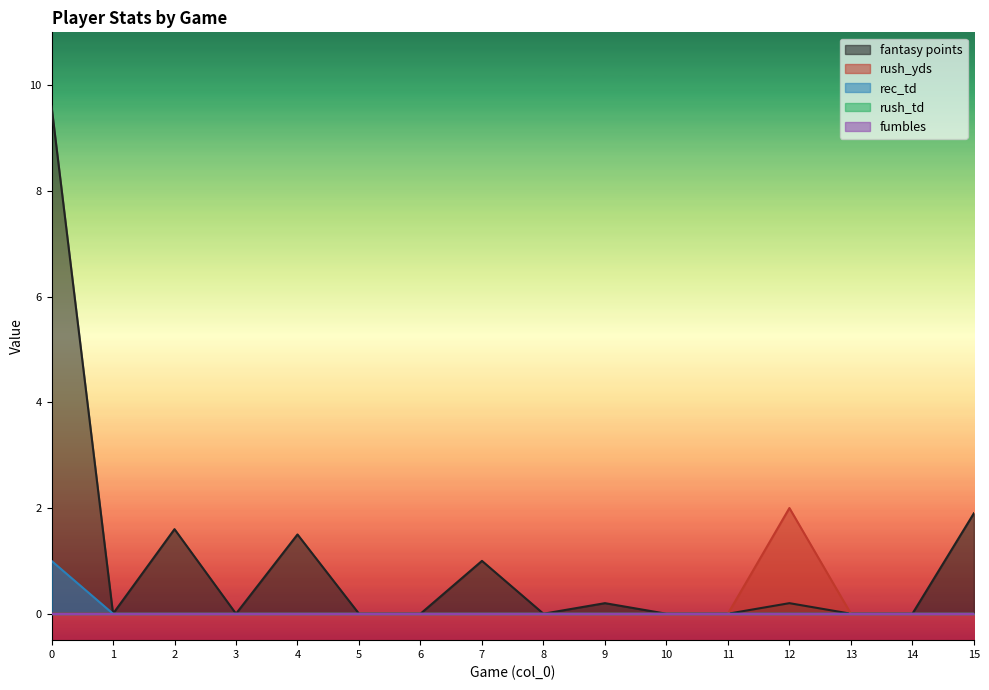

How many values in the fantasy points series exceed 0?

7